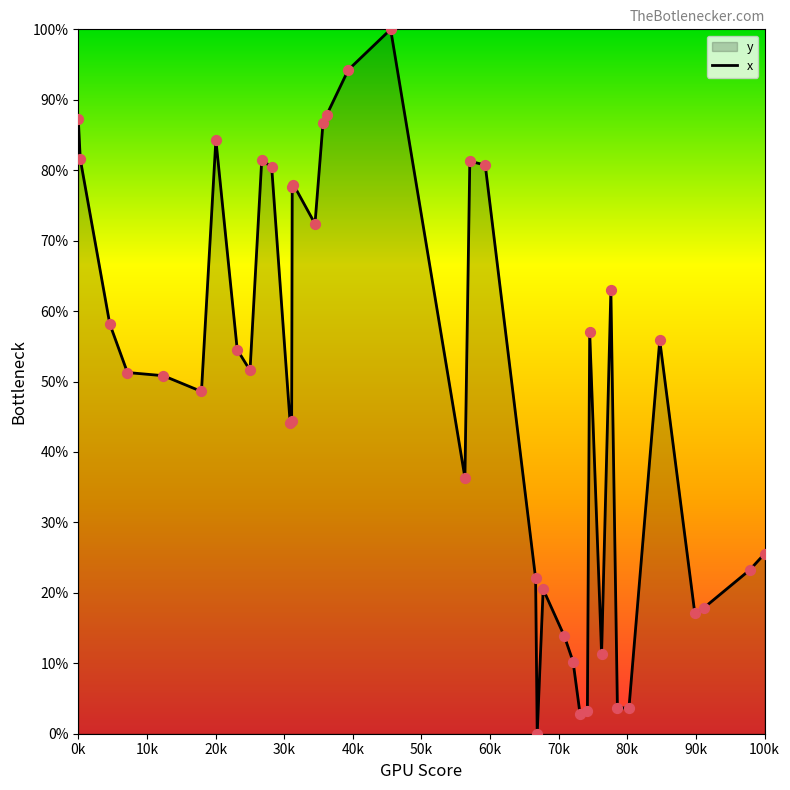

What is the greatest value displayed?

100.0